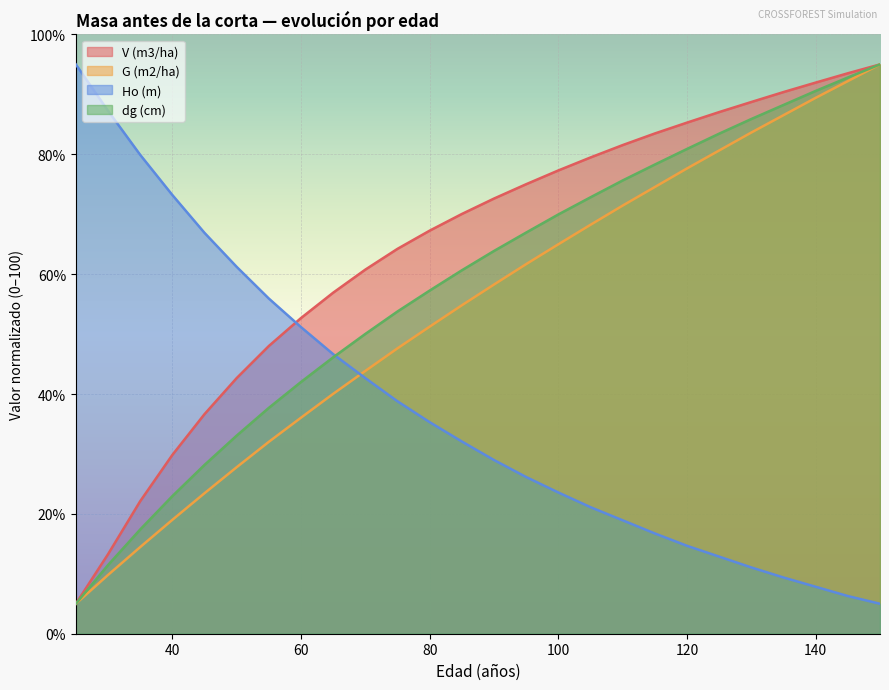

Does the chart display data point markers on the line(s)?

No